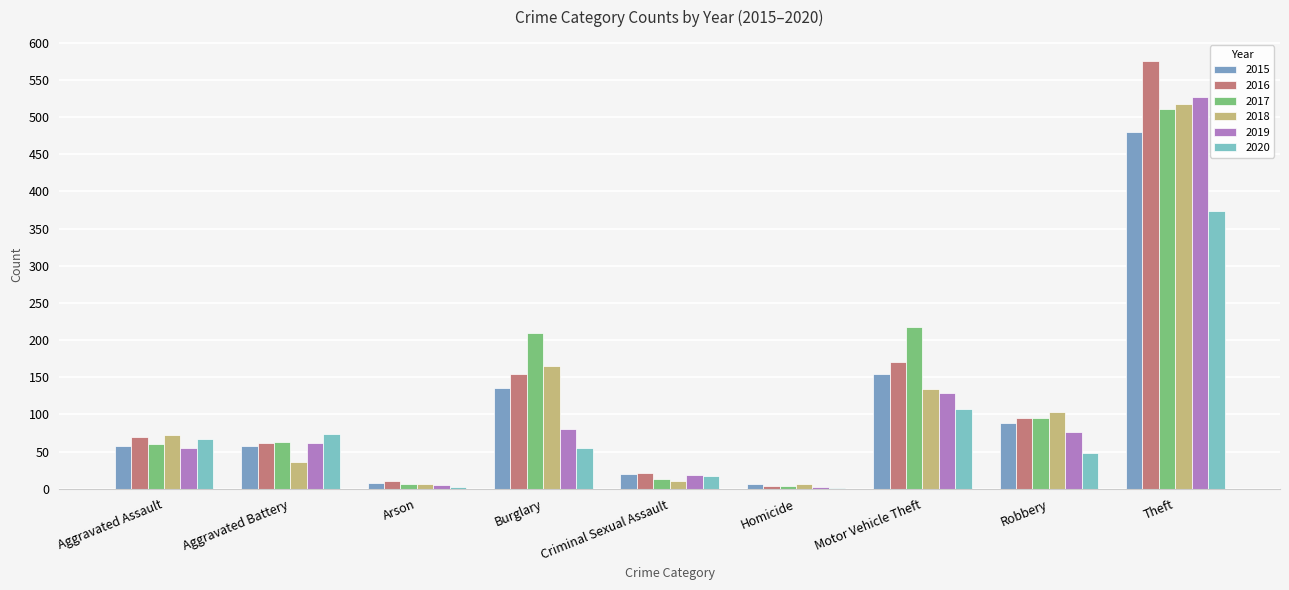

What is the difference between the second highest and second lowest values in the 2020 series?

105